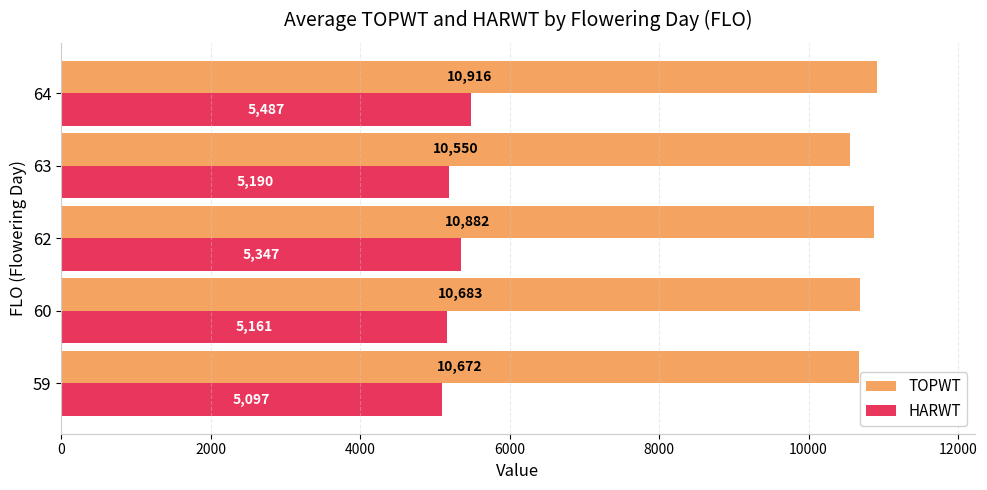

What is the sum of all TOPWT values?

53702.7